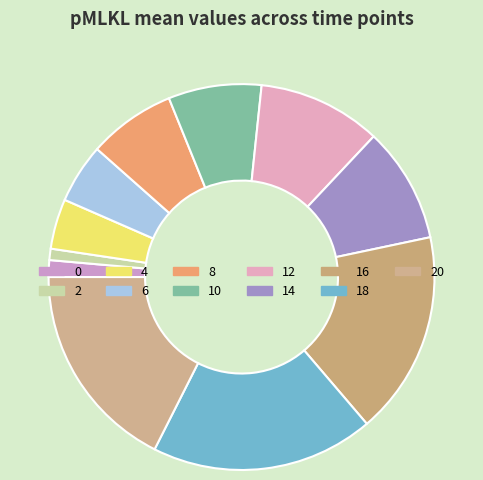

Which category has the biggest portion of the pie?

18